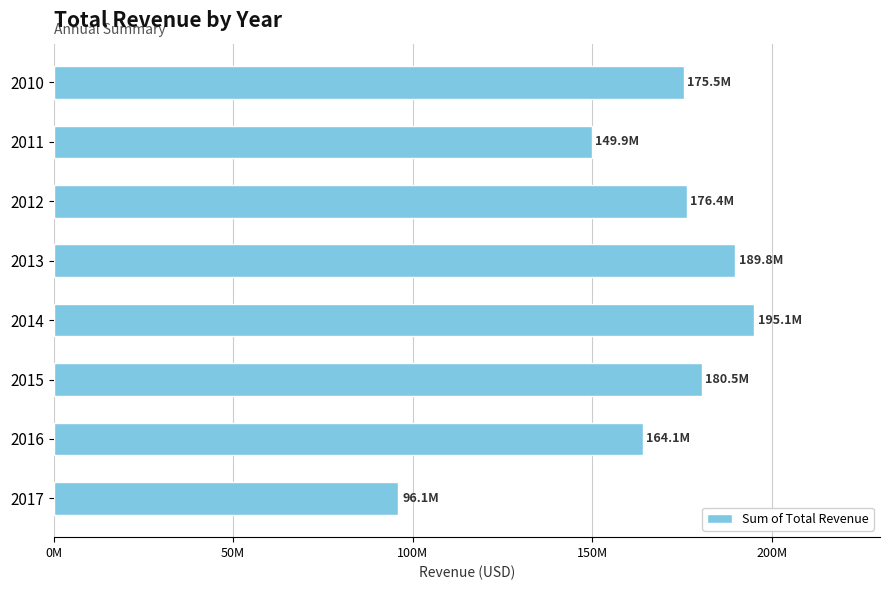

Are the bars grouped side by side (vs. stacked)?

No